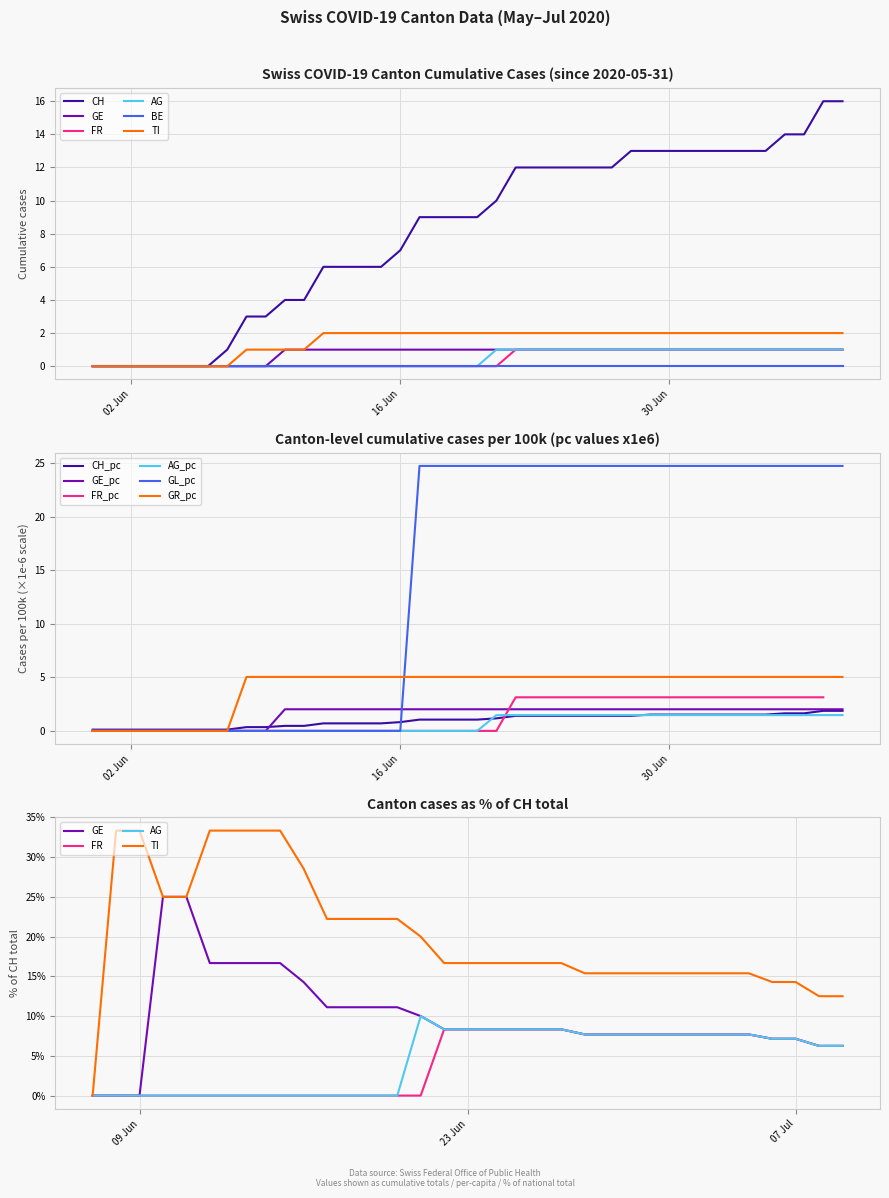

Which series has the widest spread of values?

CH